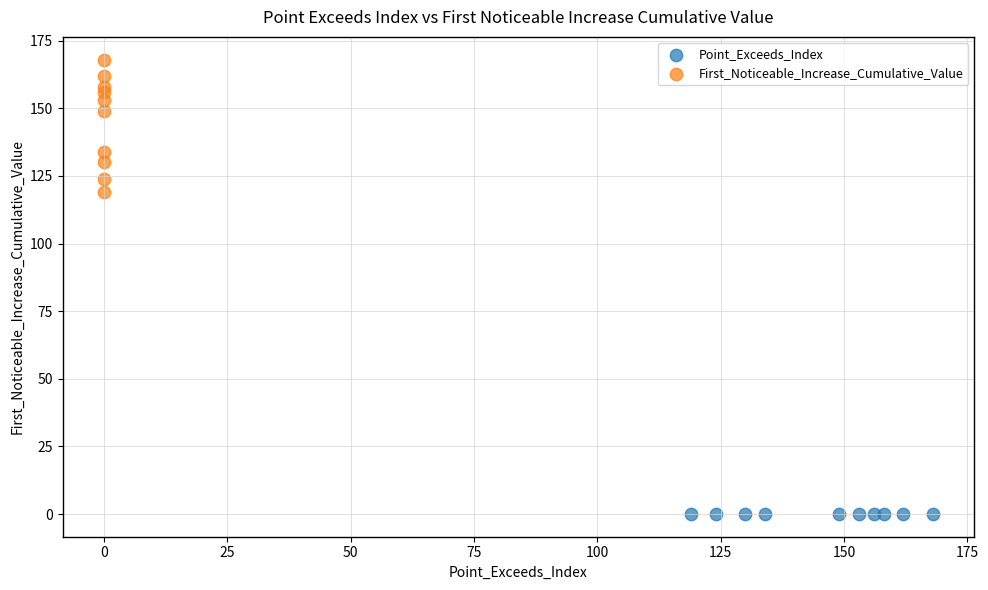

Which series reaches the minimum Y coordinate?

Point_Exceeds_Index